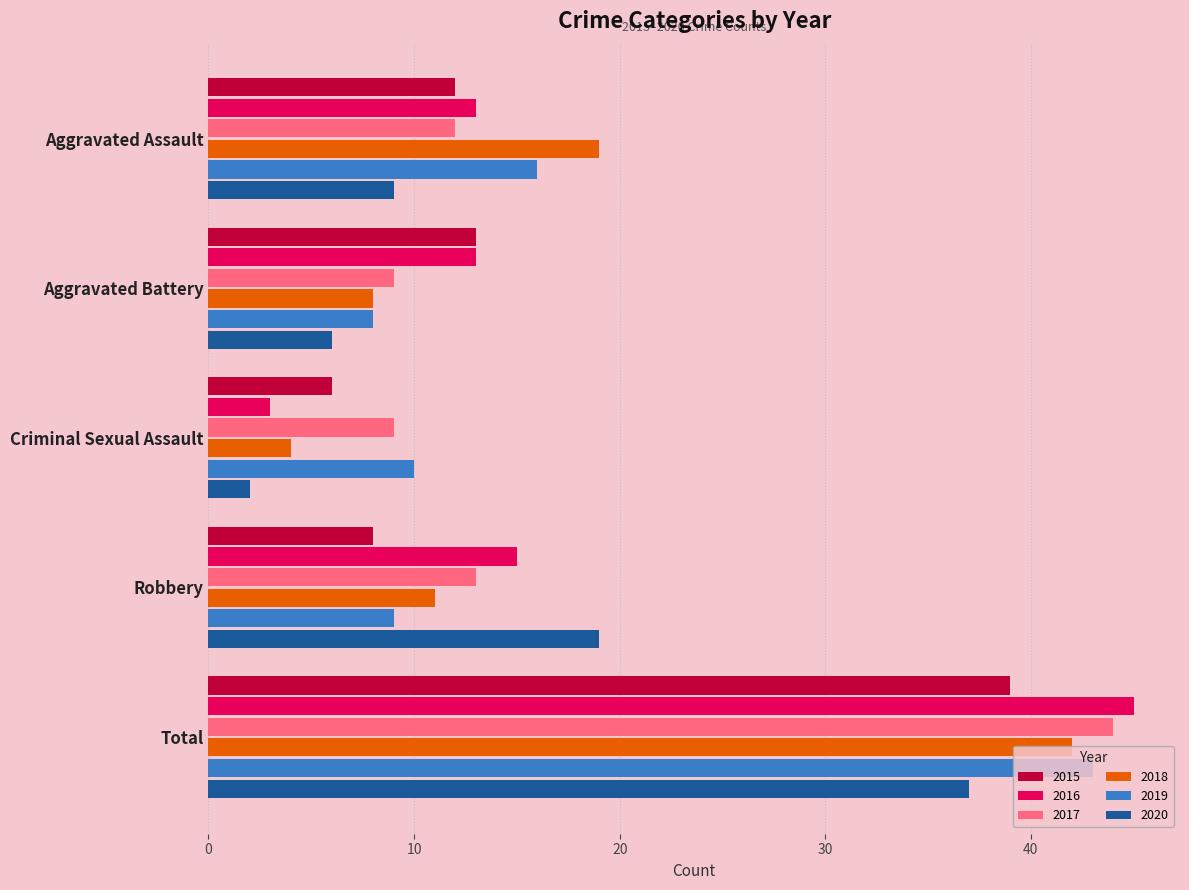

At which label does 2015 reach its minimum?

Criminal Sexual Assault